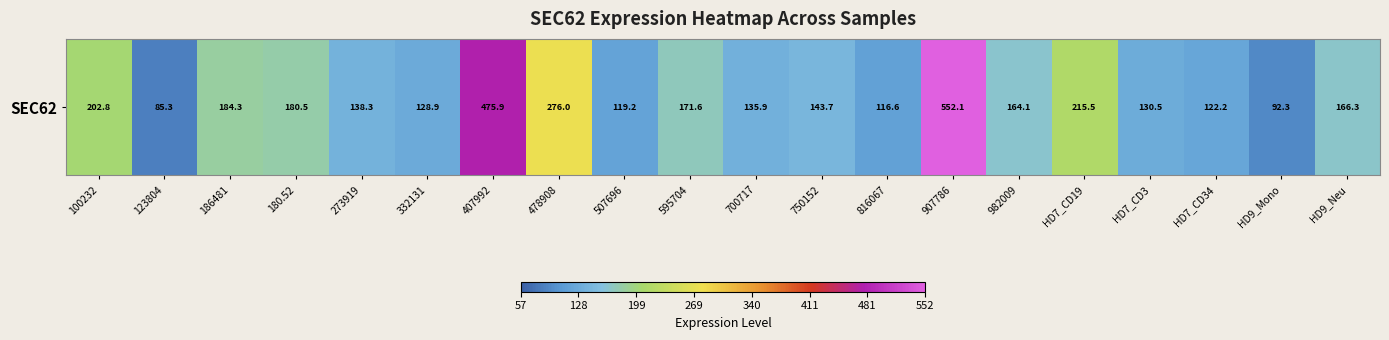

List the labels in order of value, largest first.

907786, 407992, 478908, HD7_CD19, 100232, 186481, 180.52, 595704, HD9_Neu, 982009, 750152, 273919, 700717, HD7_CD3, 332131, HD7_CD34, 507696, 816067, HD9_Mono, 123804